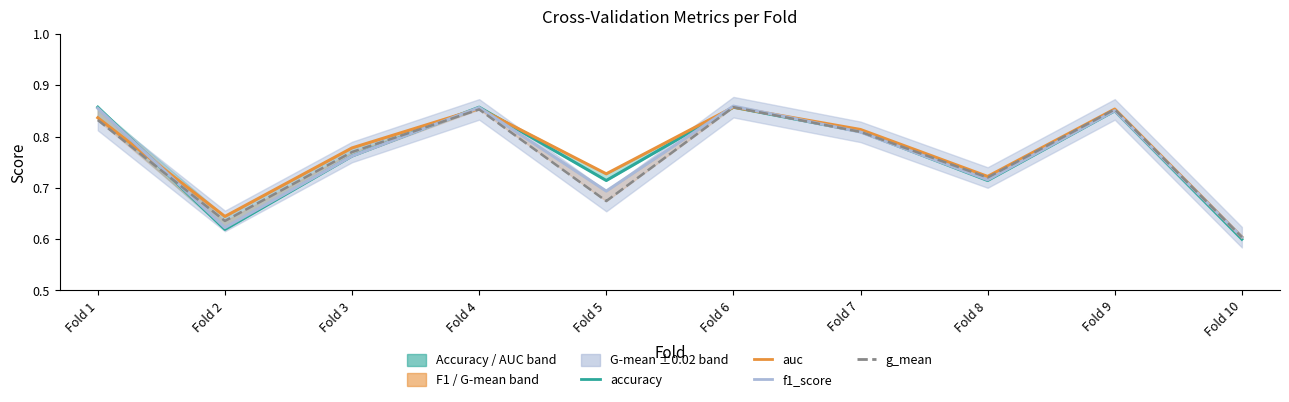

Count the auc_line values in the range 0 to 1.

10